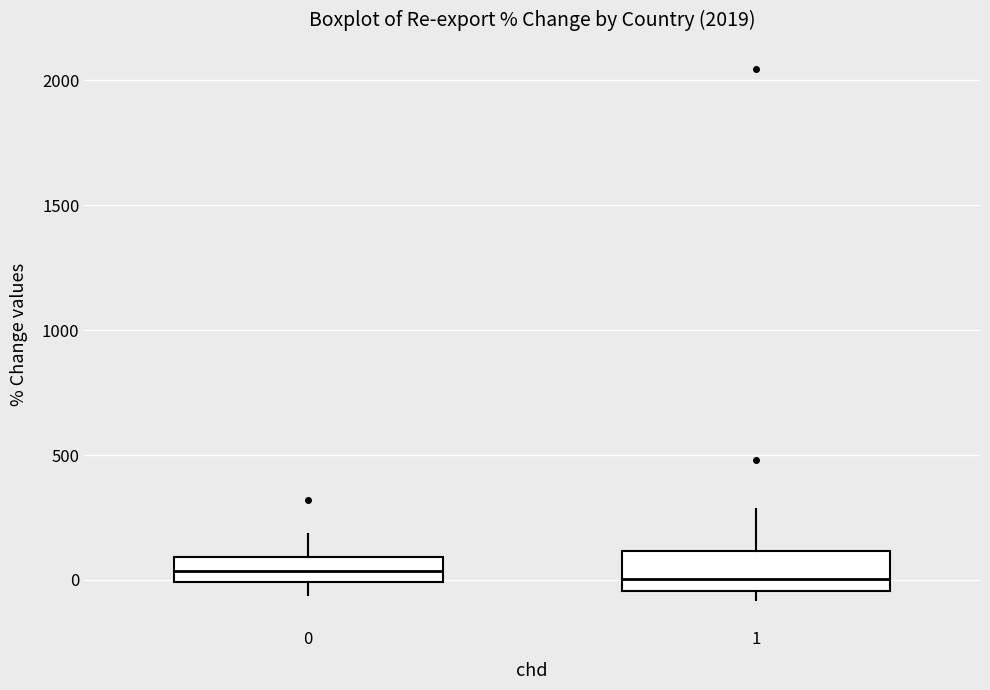

Where is the lower edge of the box at x = 1 on the y-axis? The values are not printed on the chart, so give them approximately, as read against the axis.

-50